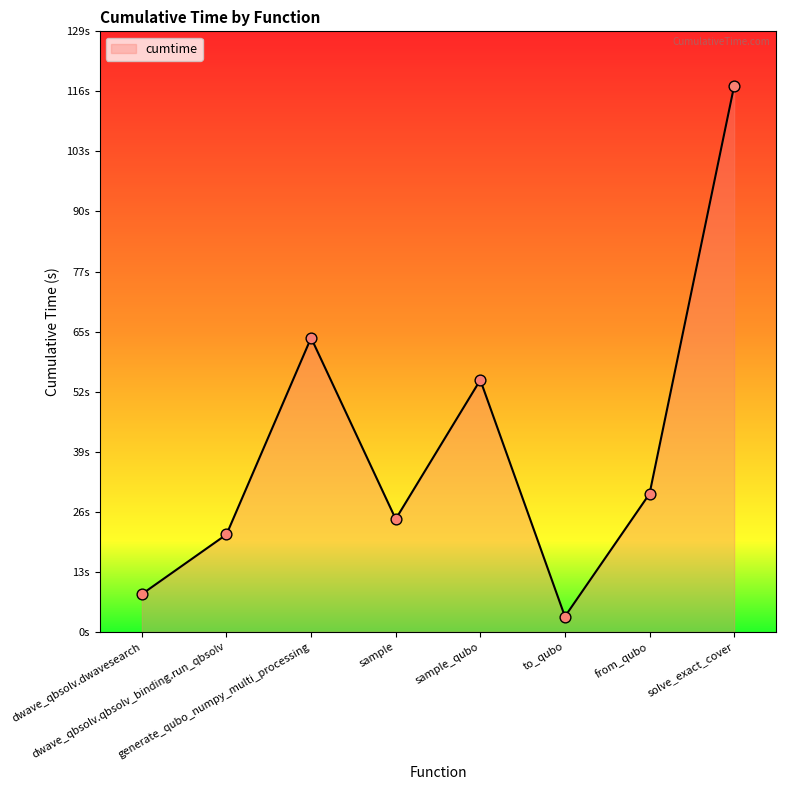

What is the change in value from dwave_qbsolv.qbsolv_binding.run_qbsolv to generate_qubo_numpy_multi_processing?

+42.3